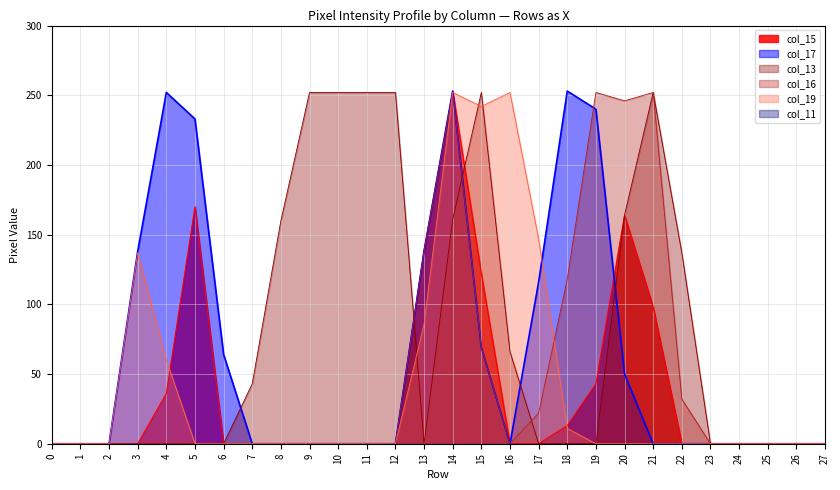

The value of col_19 at 2 is -128. True or false?

False